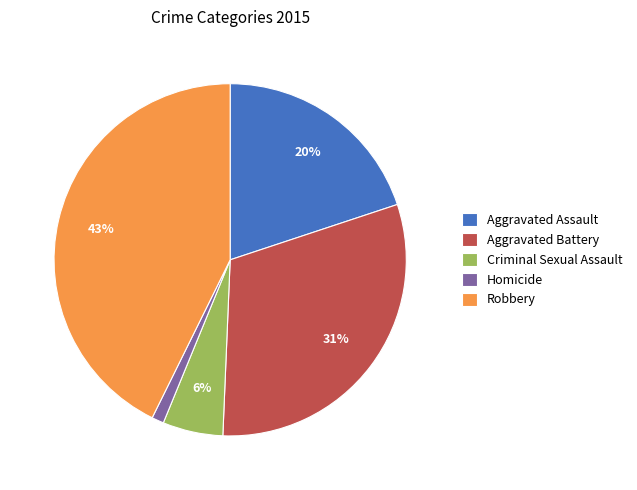

To the nearest percent, what is the difference between the largest and smallest slice percentages?

42%